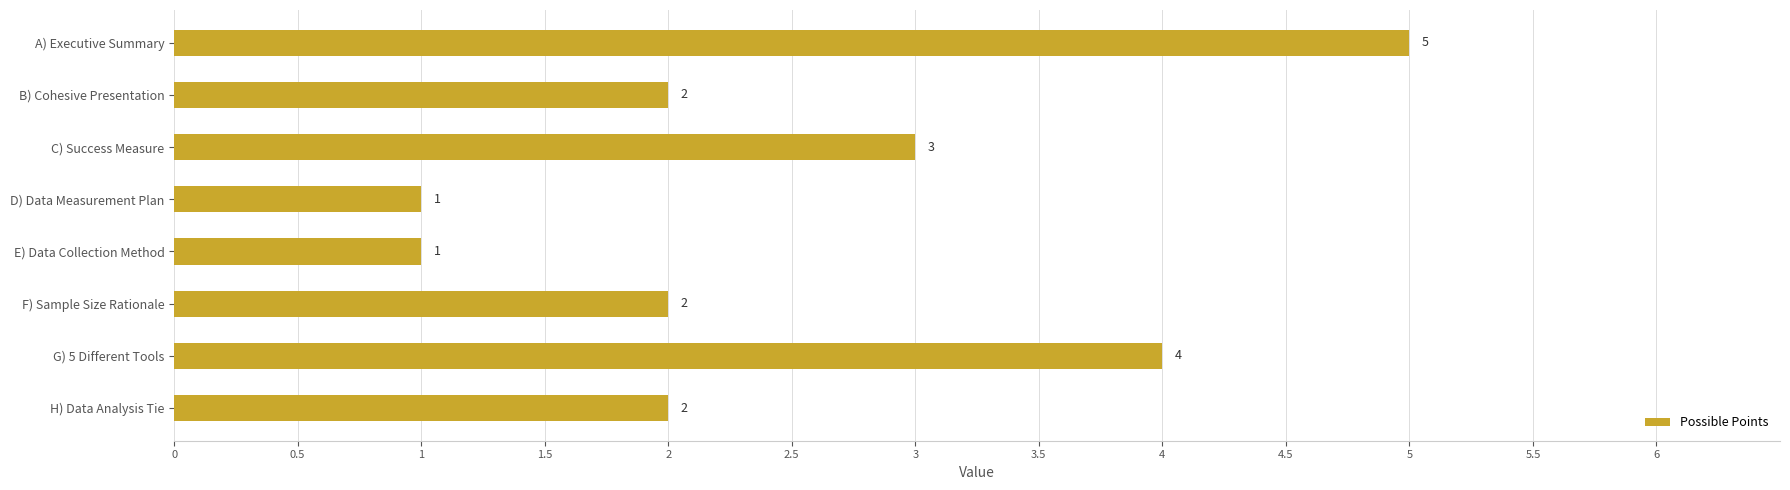

Reading top to bottom, what are all the values shown in this chart?

5	2	3	1	1	2	4	2